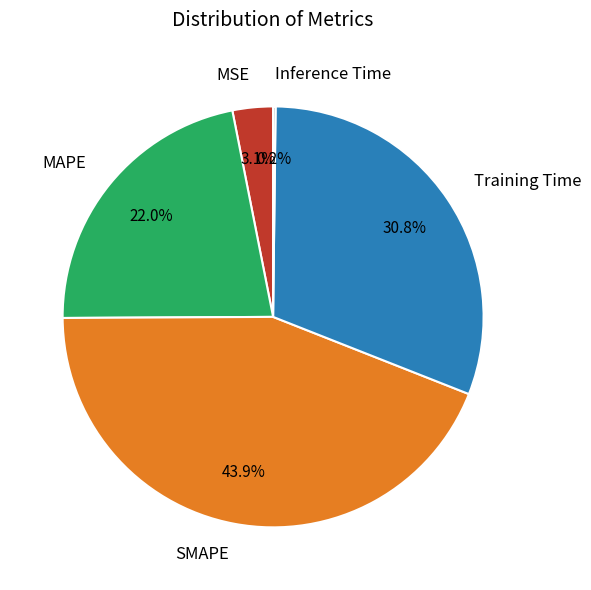

Do MAPE and Training Time together represent more than half of the pie?

Yes